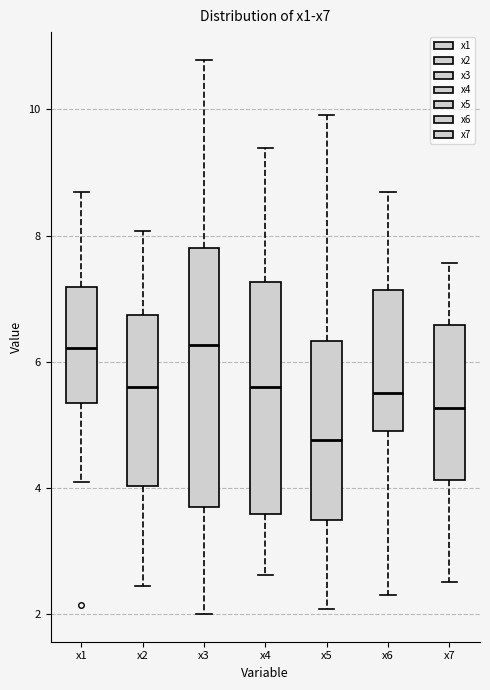

Reading left to right, read every box against the y-axis: the position of its median line, the range the box covers, and the ends of its whiskers. The values are not printed on the chart, so give them approximately, as read against the axis.

x1: median 6.2, box 5.4 to 7.2, whiskers 4.0 to 8.6
x2: median 5.6, box 4.0 to 6.8, whiskers 2.4 to 8.0
x3: median 6.2, box 3.8 to 7.8, whiskers 2.0 to 10.8
x4: median 5.6, box 3.6 to 7.2, whiskers 2.6 to 9.4
x5: median 4.8, box 3.4 to 6.4, whiskers 2.0 to 10.0
x6: median 5.6, box 4.8 to 7.2, whiskers 2.4 to 8.6
x7: median 5.2, box 4.2 to 6.6, whiskers 2.6 to 7.6